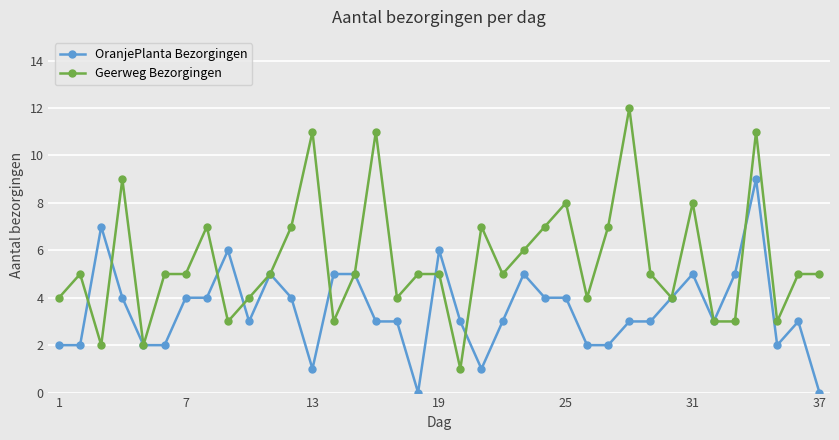

List the series in order of their peak value, highest first.

Geerweg Bezorgingen, OranjePlanta Bezorgingen